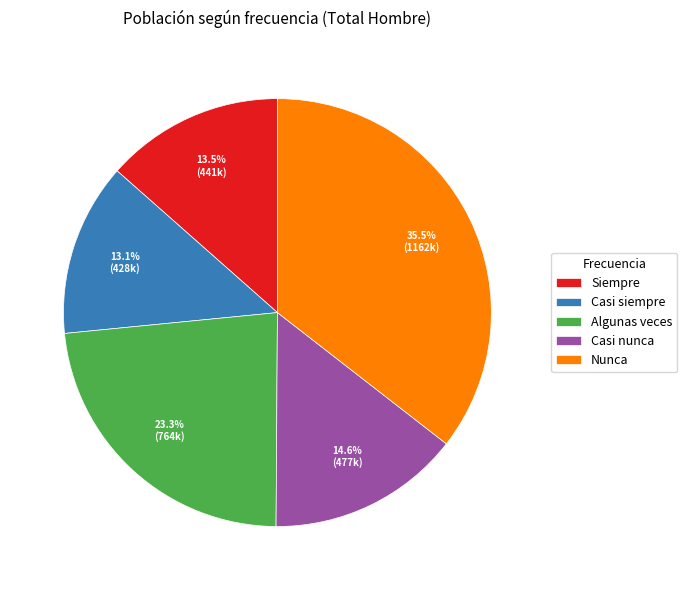

To the nearest percent, what is the difference between the largest and smallest slice percentages?

22%